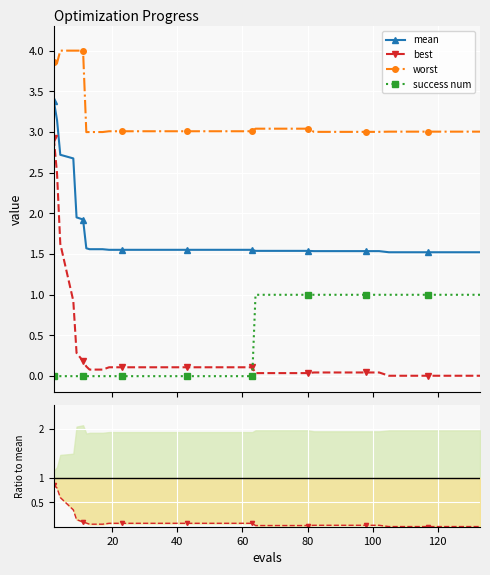

Which series has the widest spread of values?

best